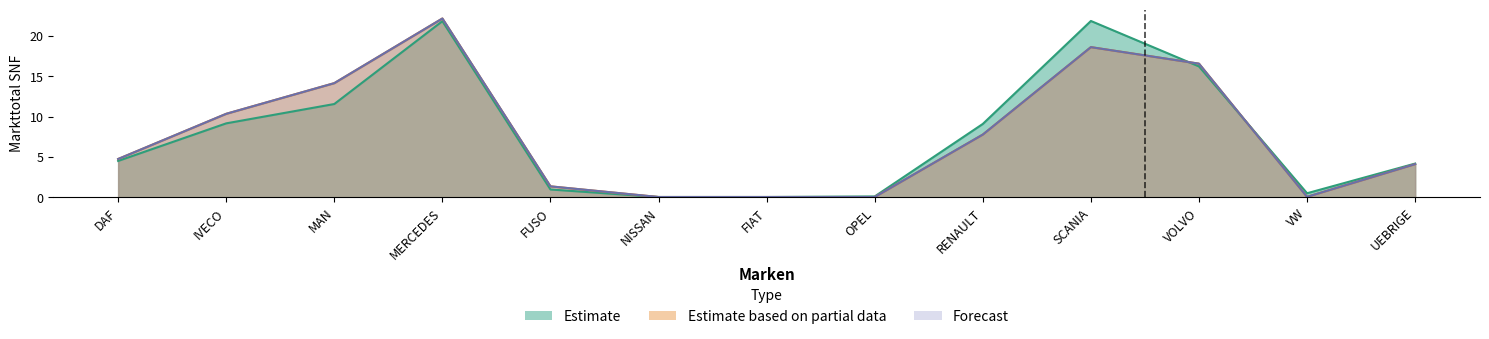

The Forecast series shows 0.5 at FUSO. True or false?

False